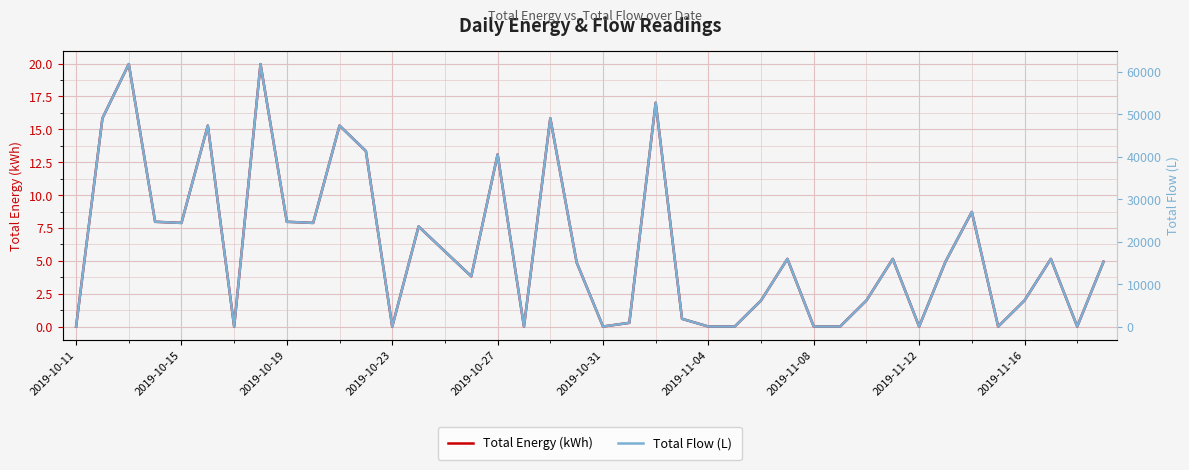

True or false: Total Energy (kWh) and Total Flow (L) intersect in this chart.

False